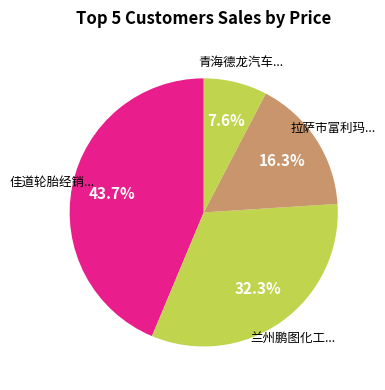

How many segments does this pie chart have?

4